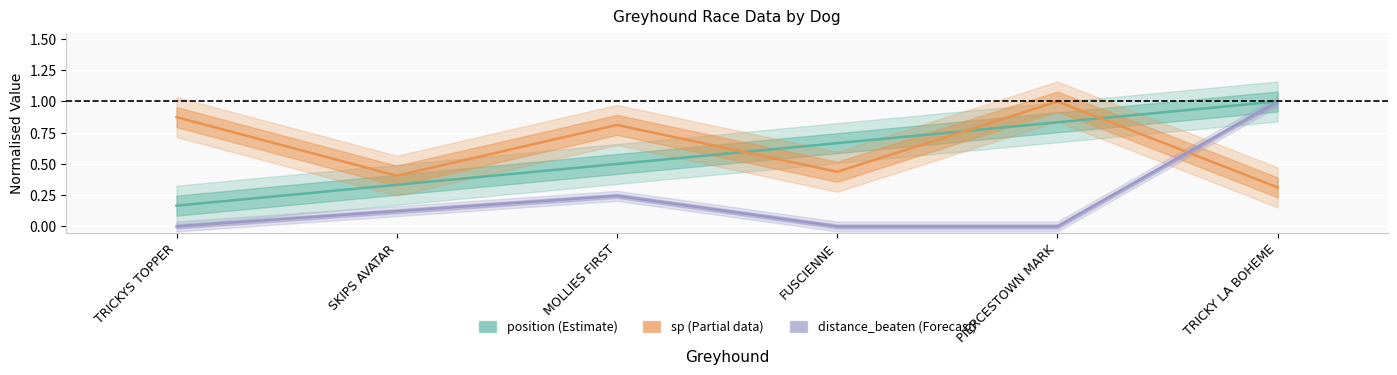

What is the greatest value displayed?

1.0